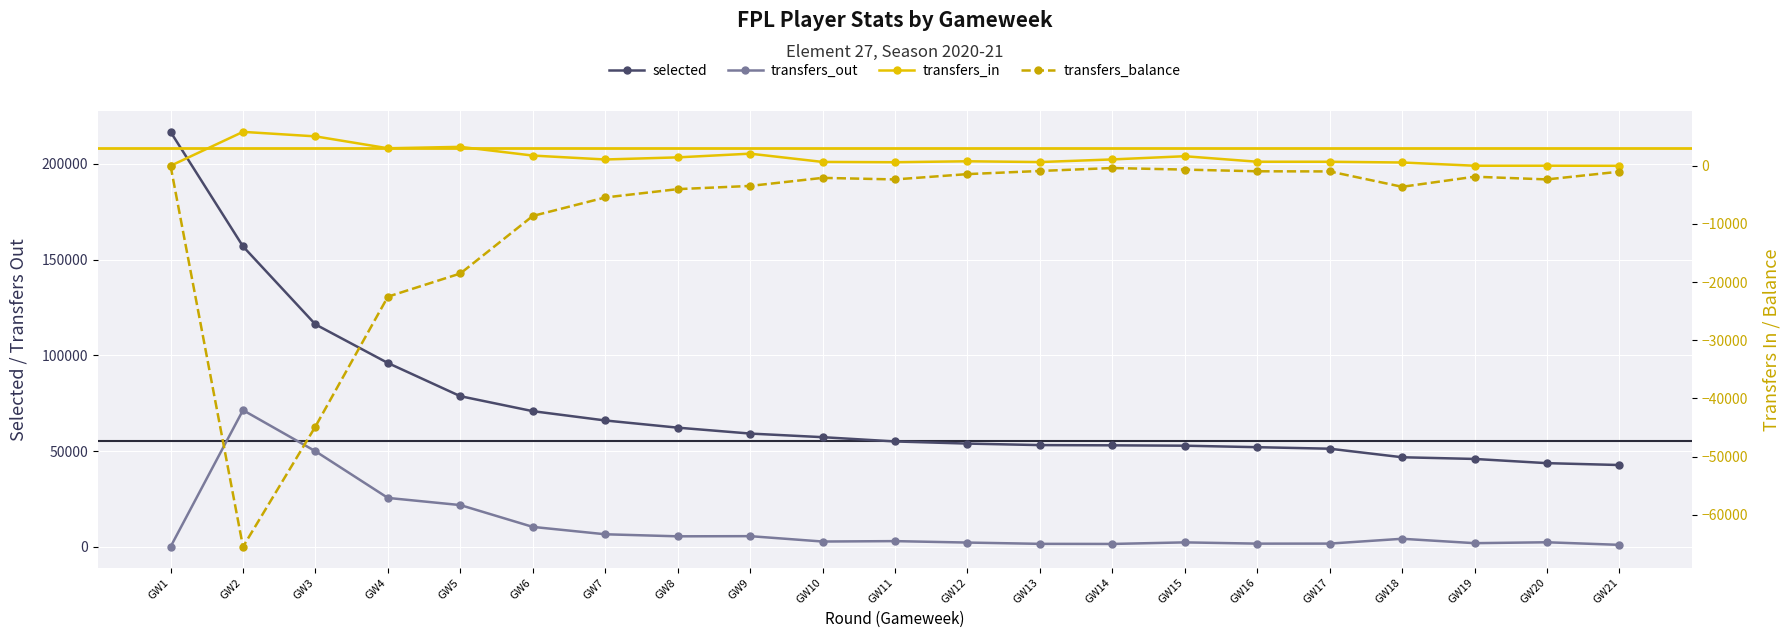

Which series has the widest spread of values?

selected